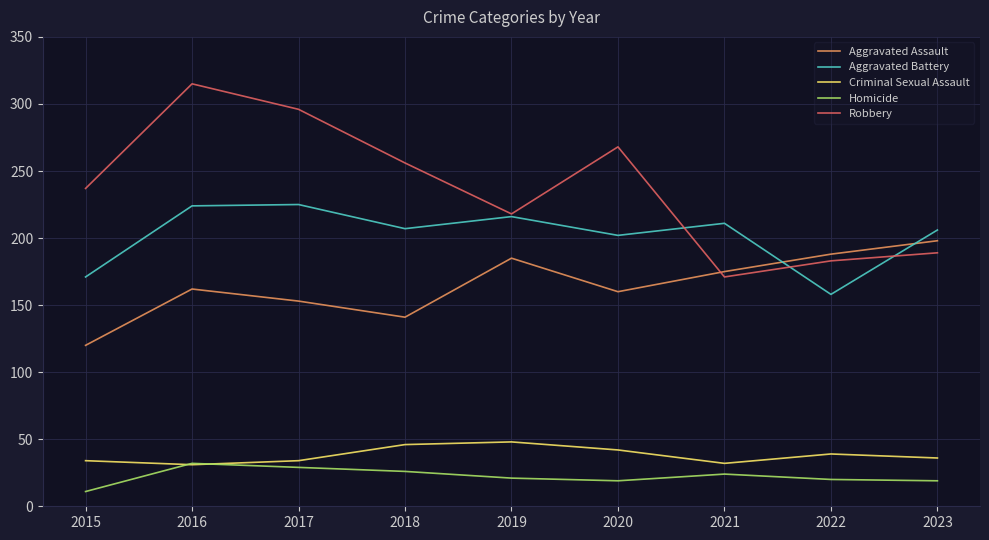

What are all the series names shown in the legend?

Aggravated Assault, Aggravated Battery, Criminal Sexual Assault, Homicide, Robbery